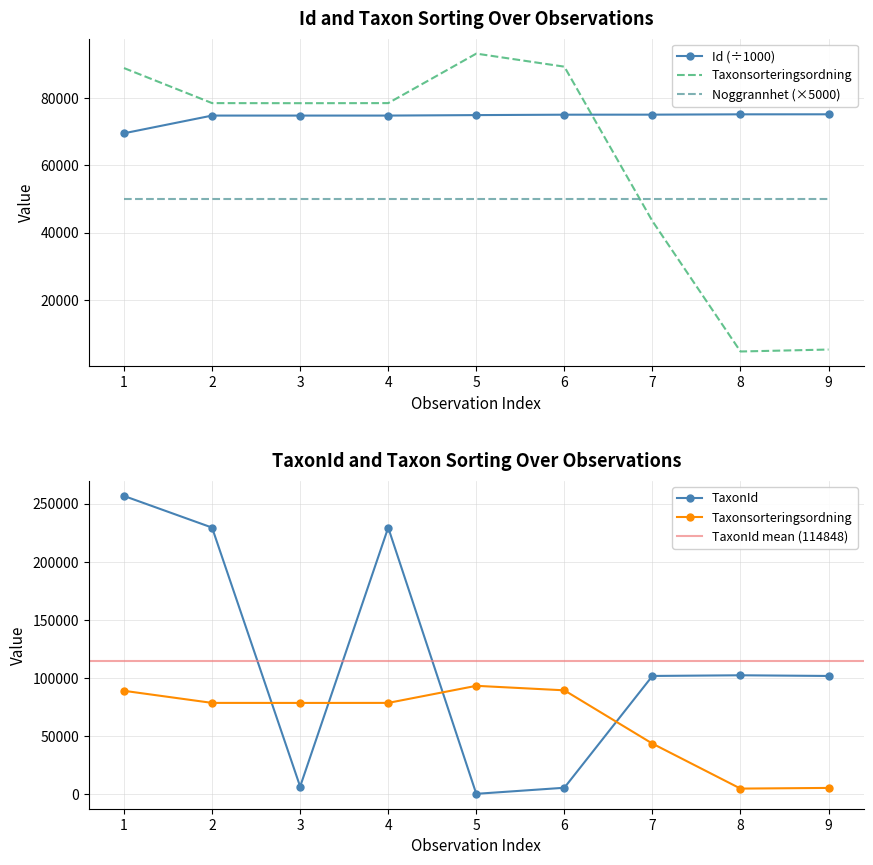

How many lines are shown in the chart?

3